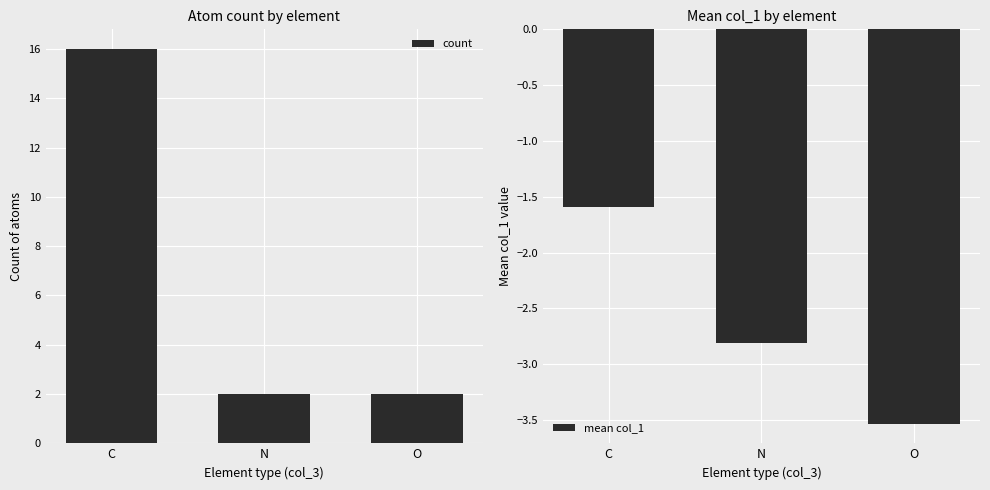

What are all the series names shown in the legend?

count, mean col_1